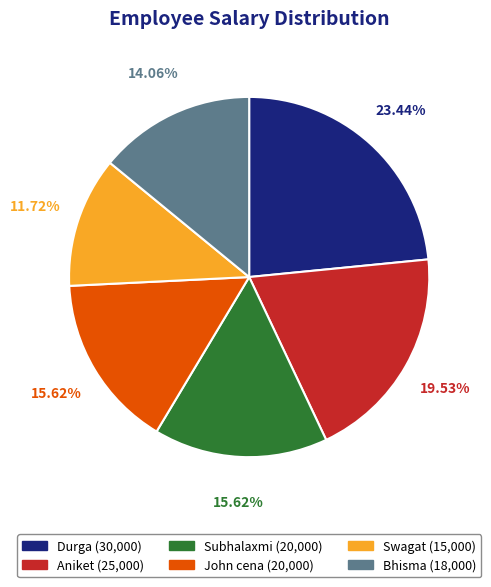

Between Durga and Bhisma, which is larger?

Durga